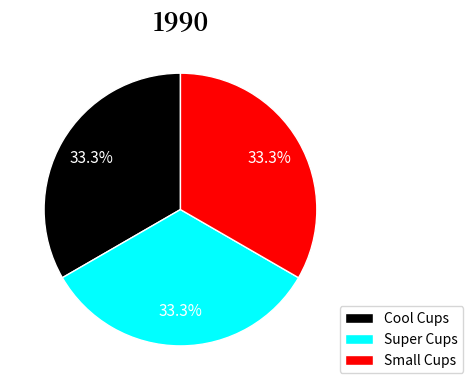

How many slices are in this pie chart?

3